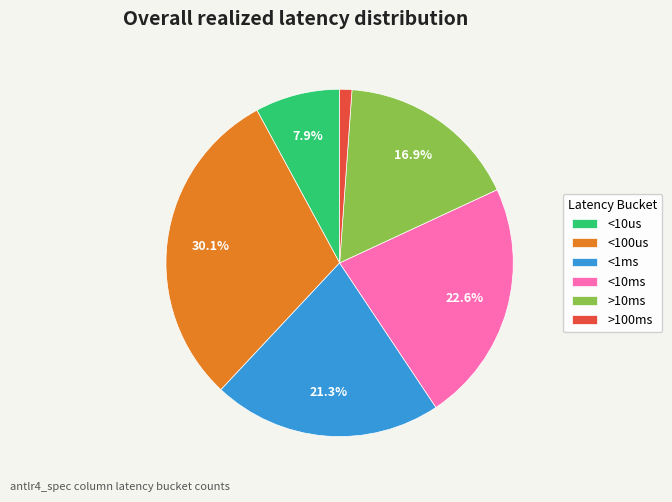

Between <1ms and <10ms, which is larger?

<10ms